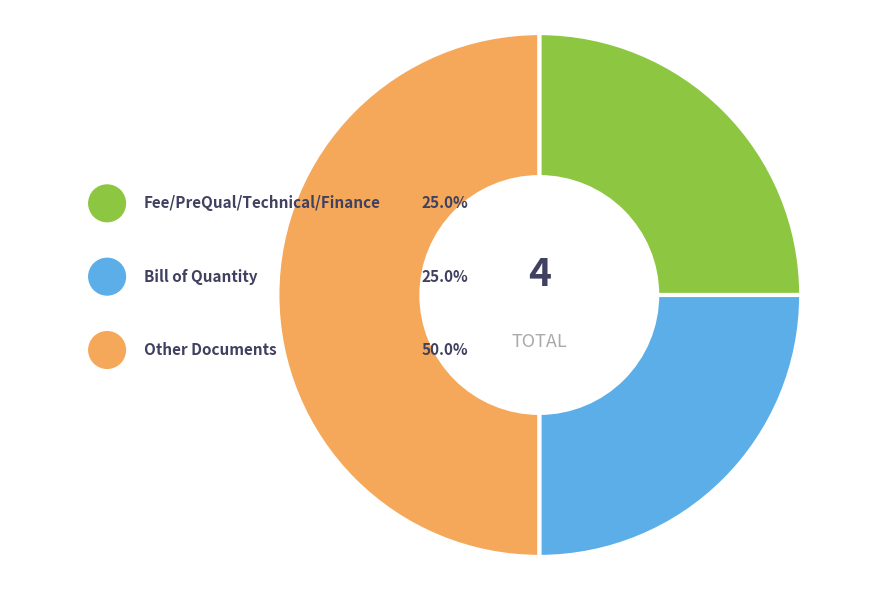

The Fee/PreQual/Technical/Finance (.pdf) slice represents 14% of the pie. True or false?

False